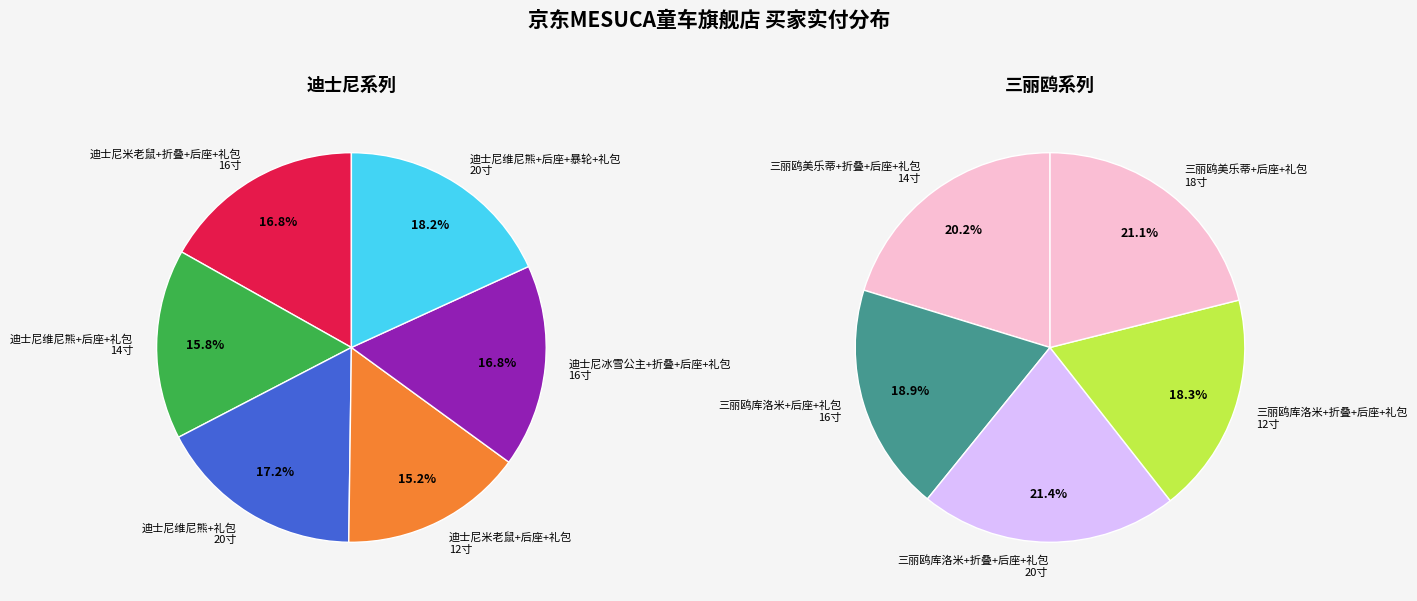

Which category has the biggest portion of the pie?

迪士尼维尼熊+后座+暴轮+礼包
20寸